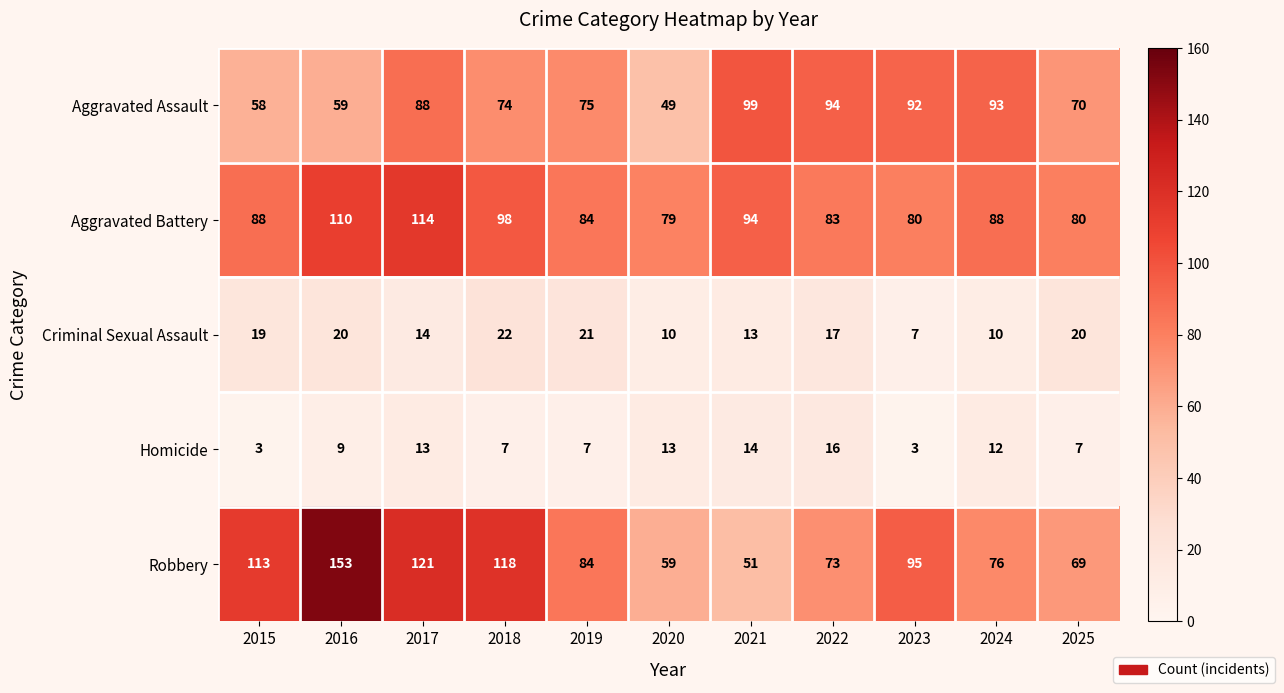

What is the difference between the maximum and minimum values in the Homicide series?

13